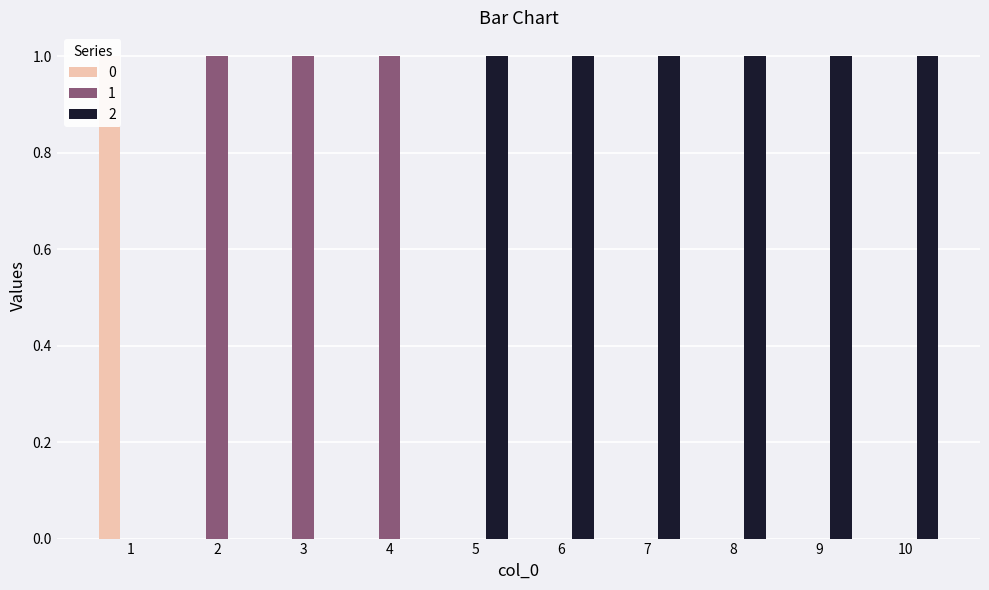

Between 2 and 6, which is larger?

2